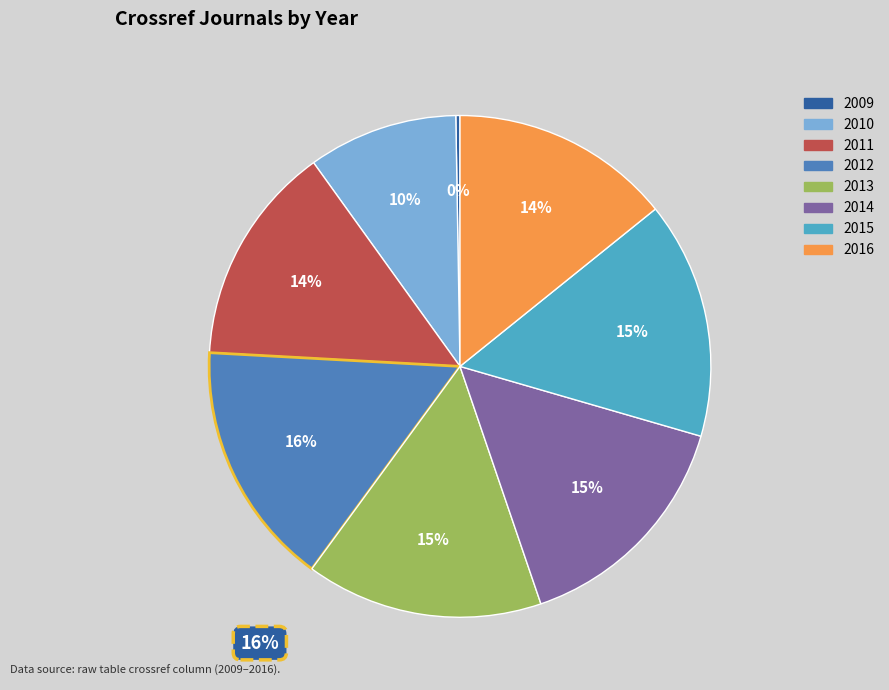

Which slice is the largest?

2012